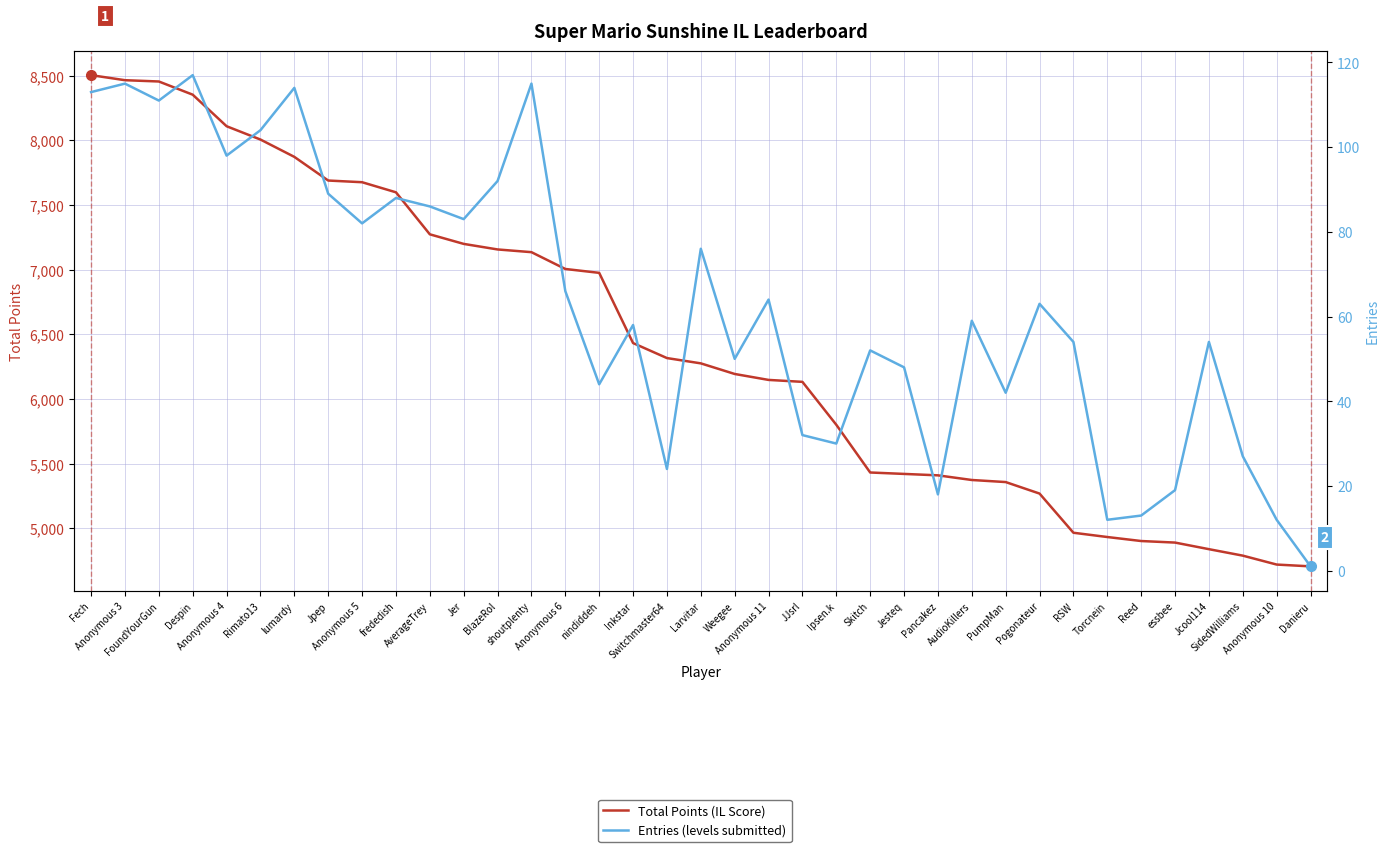

Which has a higher value, AudioKillers or Anonymous 6?

Anonymous 6